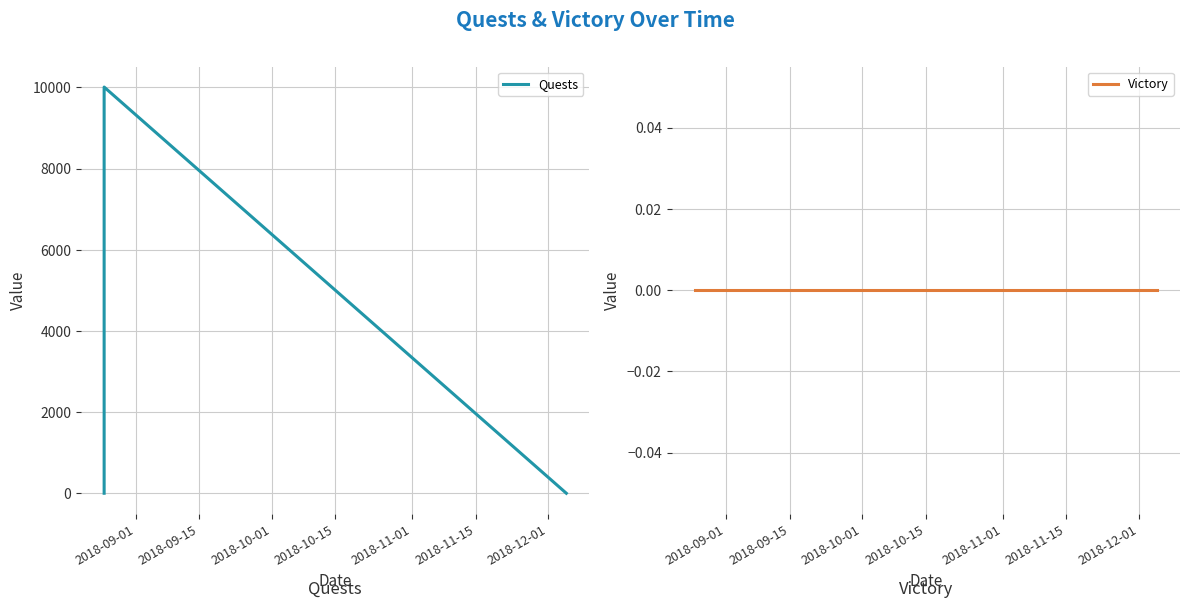

At 2018-09-15, list the series in order from smallest to largest.

Victory, Quests